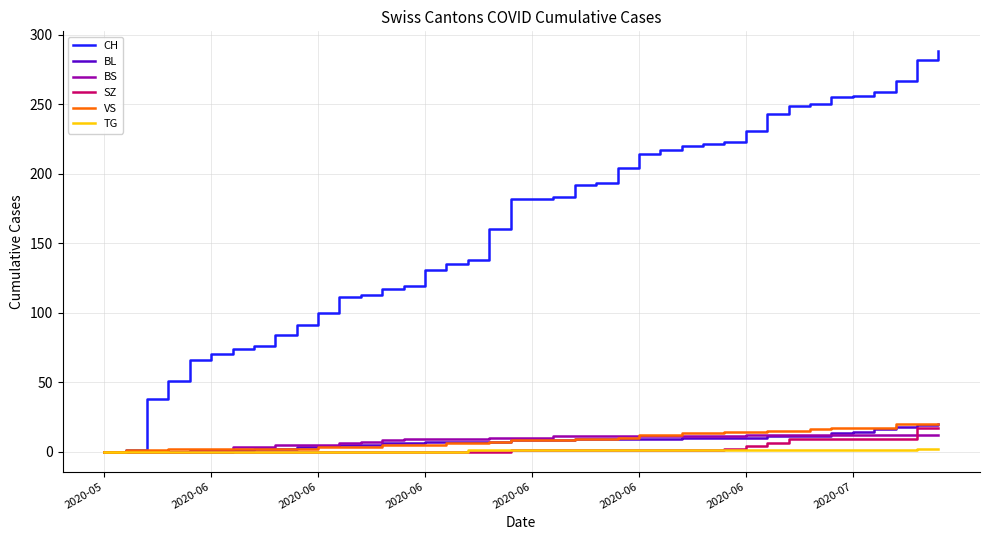

What is the maximum value for SZ?

17